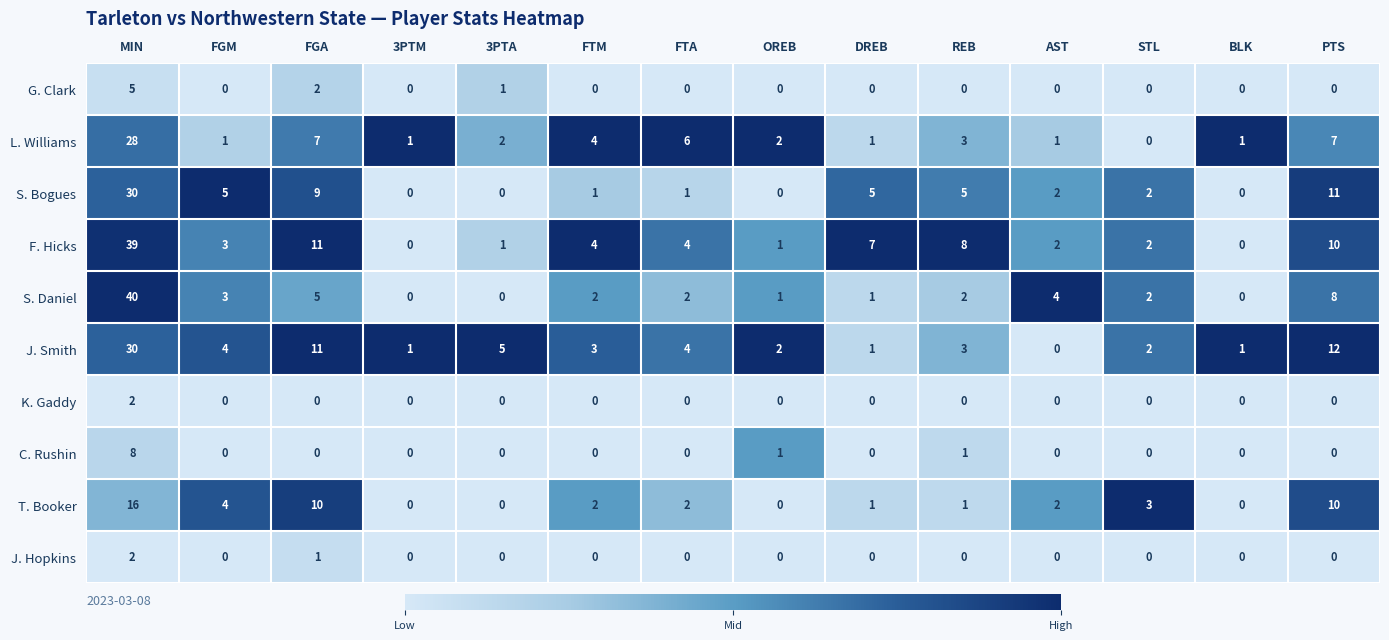

Which series has the widest spread of values?

S. Daniel